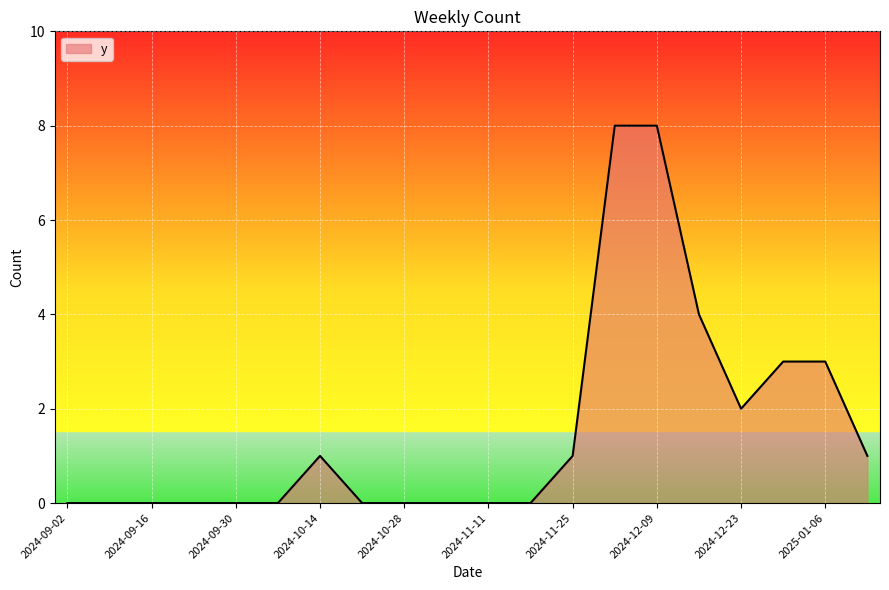

What is the sum of all values?

31